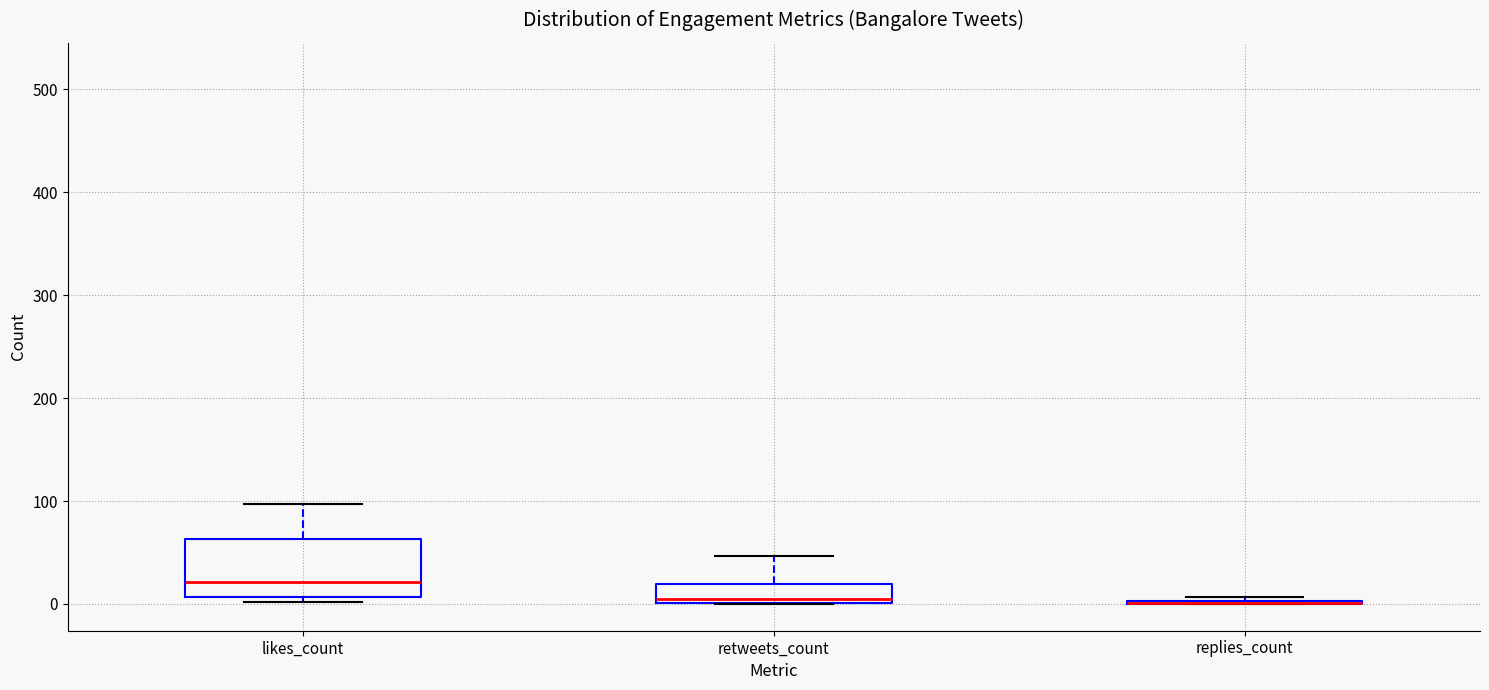

Reading left to right, read every box against the y-axis: the position of its median line, the range the box covers, and the ends of its whiskers. The values are not printed on the chart, so give them approximately, as read against the axis.

likes_count: median 20, box 10 to 60, whiskers 0 to 100
retweets_count: median 0 (just above the box's lower edge), box 0 to 20, whiskers 0 to 50
replies_count: box collapsed to a line at 0, whiskers 0 to 10